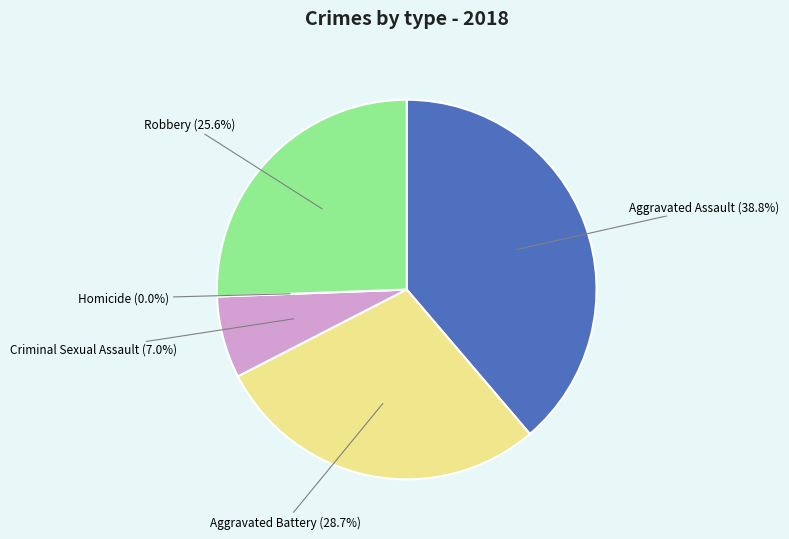

Does Robbery represent more than half of the total?

No